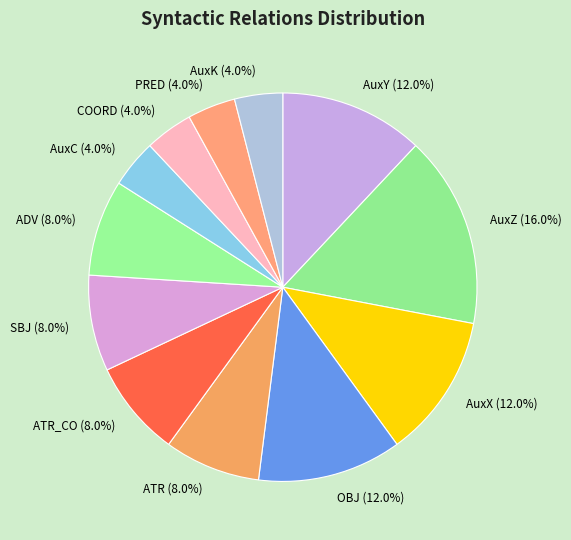

What percentage is the SBJ slice, to the nearest percent?

8%